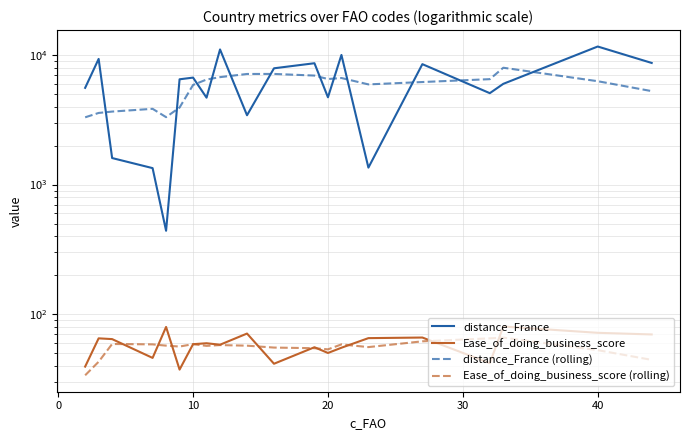

True or false: distance_France (rolling) and Ease_of_doing_business_score (rolling) cross at least once.

False